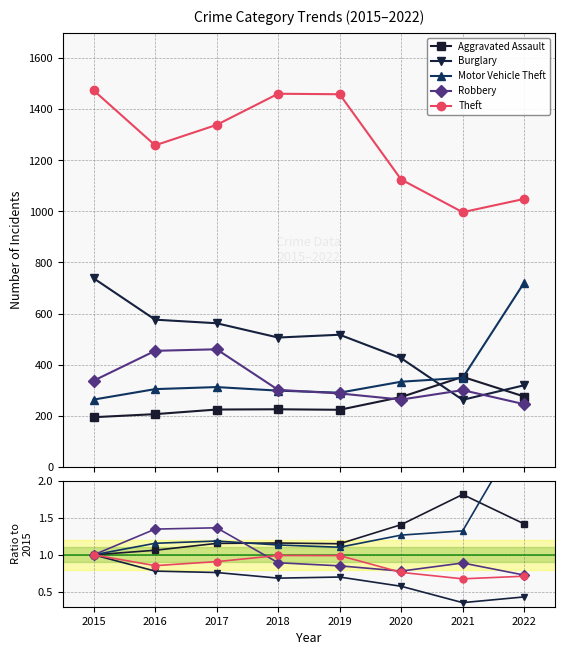

Does the chart have visible grid lines?

Yes